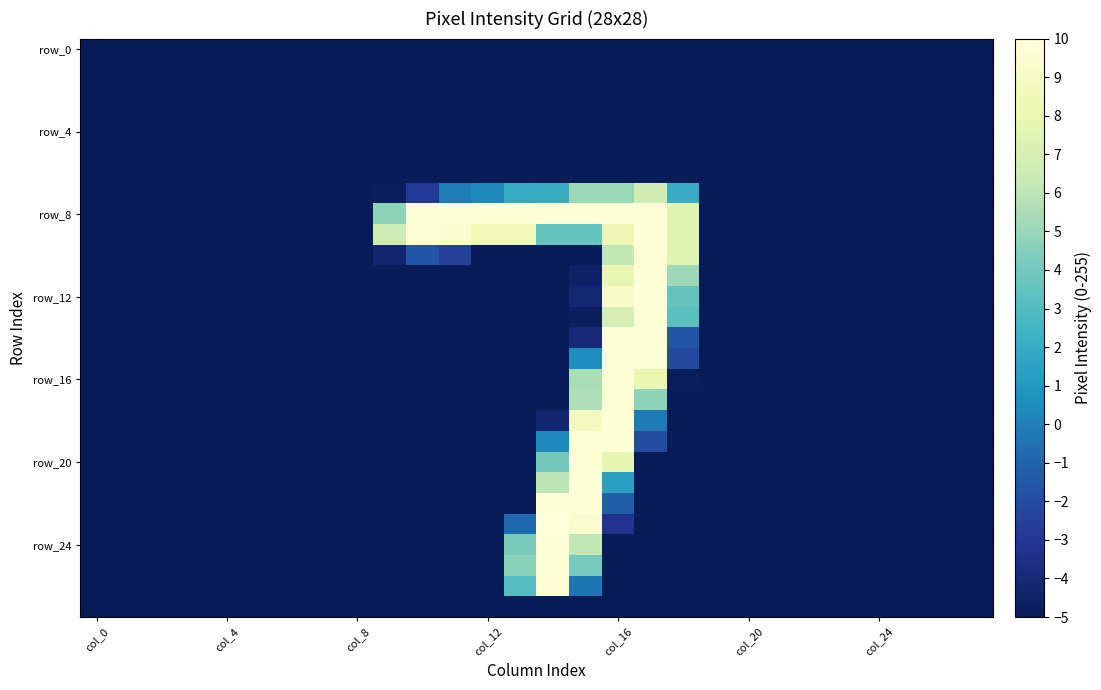

How many series are shown in this chart?

28